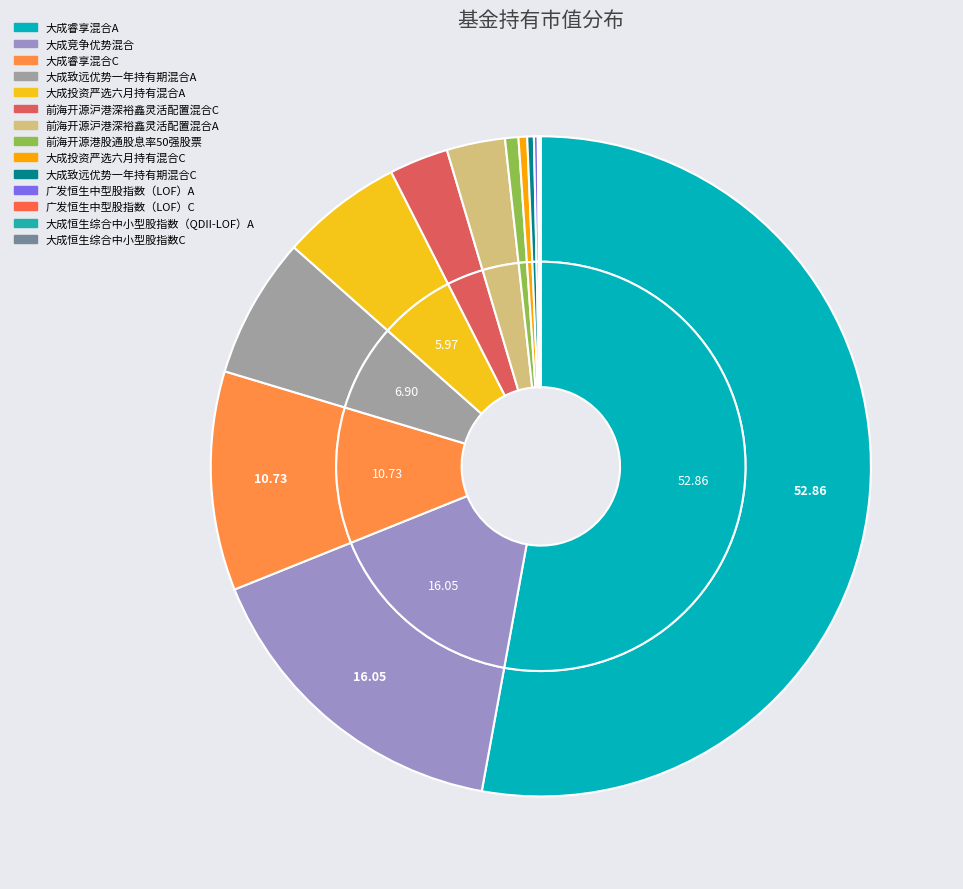

To the nearest percent, what is the difference between the largest and smallest slice percentages?

53%